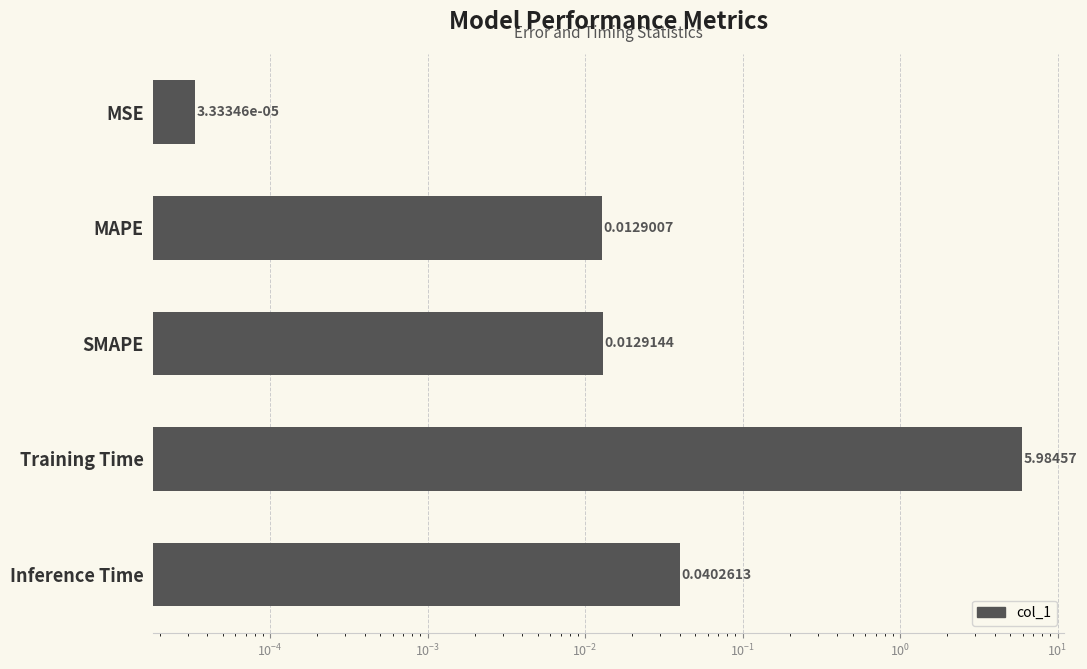

Which has a higher value, MAPE or Inference Time?

Inference Time